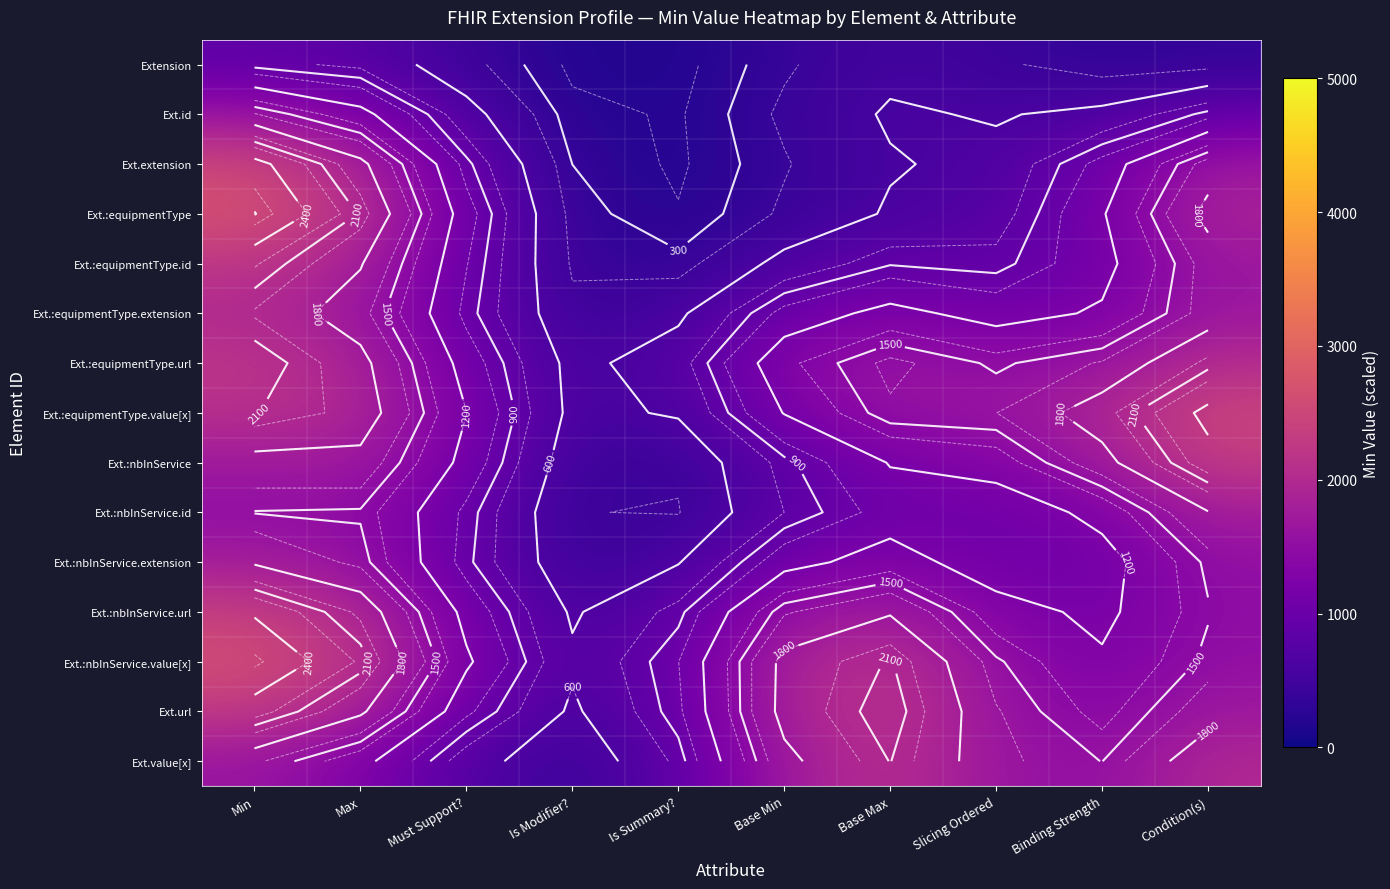

How many data points in Ext.id are above 659?

5